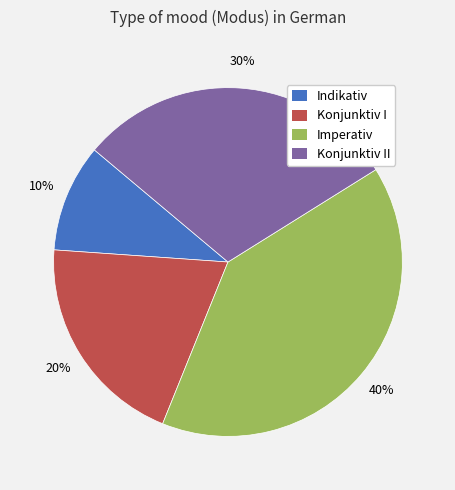

Is there any slice that represents more than half of the pie?

No